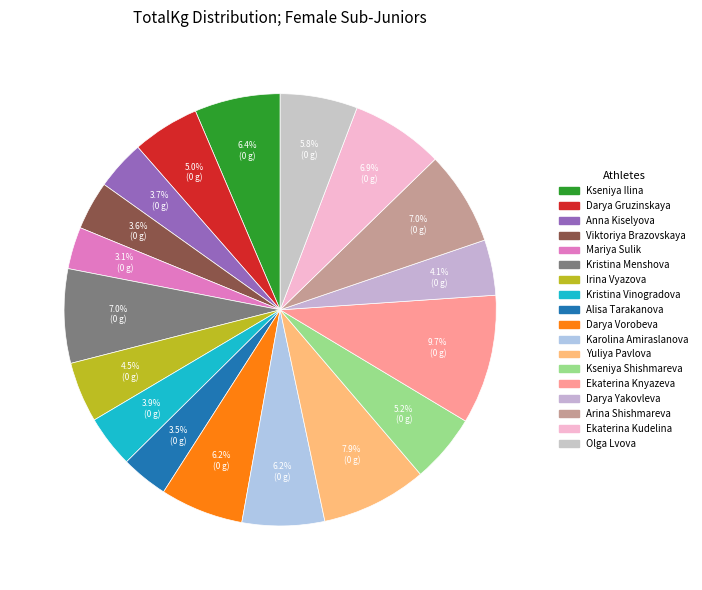

How many segments does this pie chart have?

18